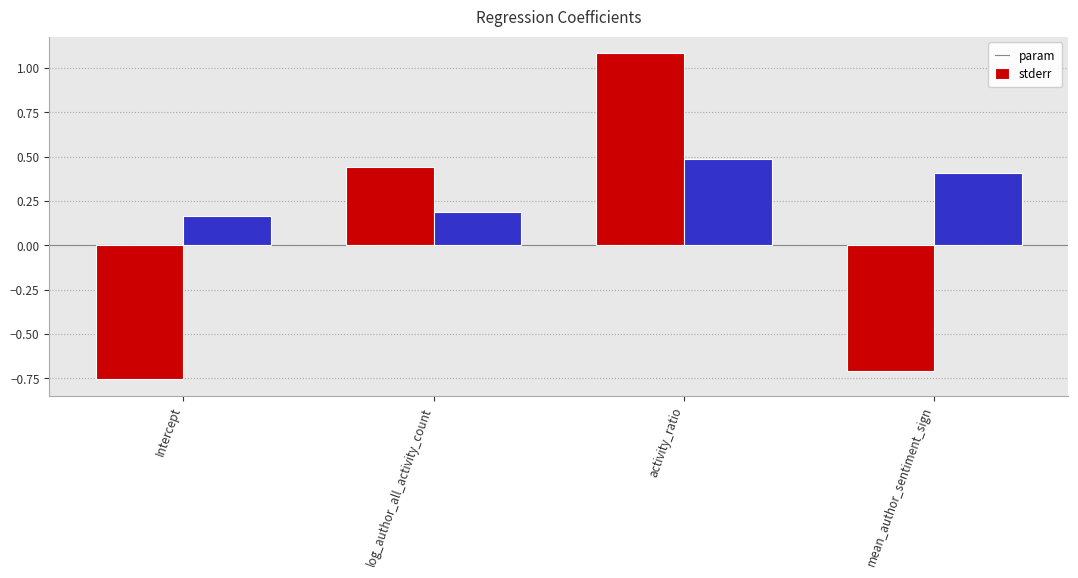

Does the chart contain any negative values?

Yes